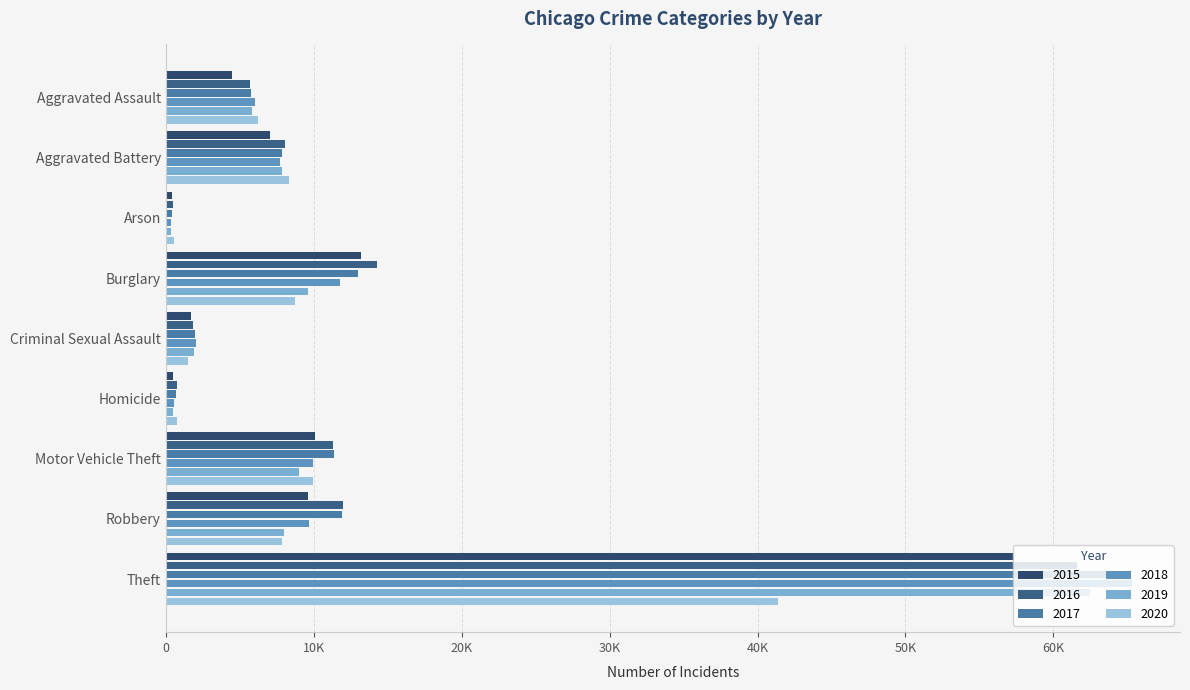

What position from the right is Theft?

1